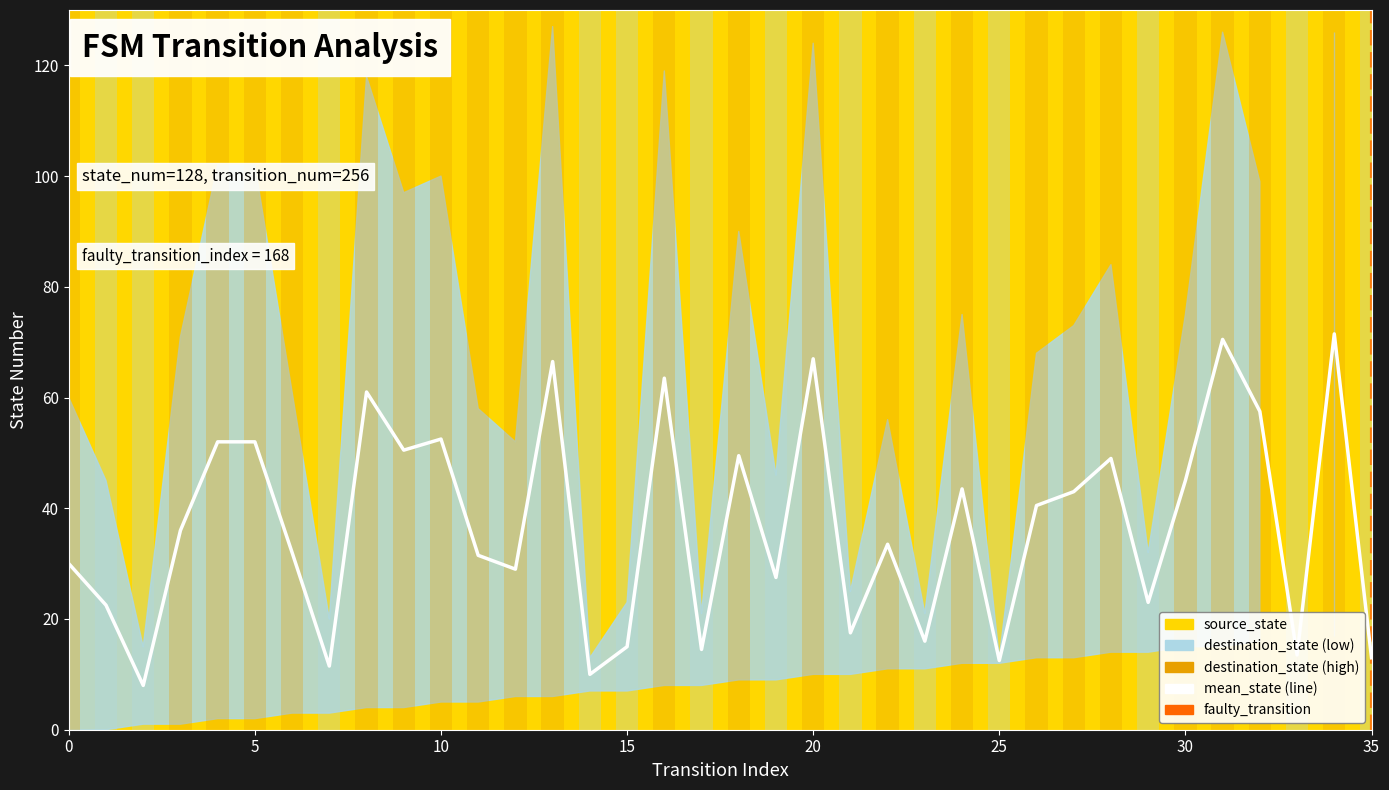

What is the approximate value at 18?

49.5